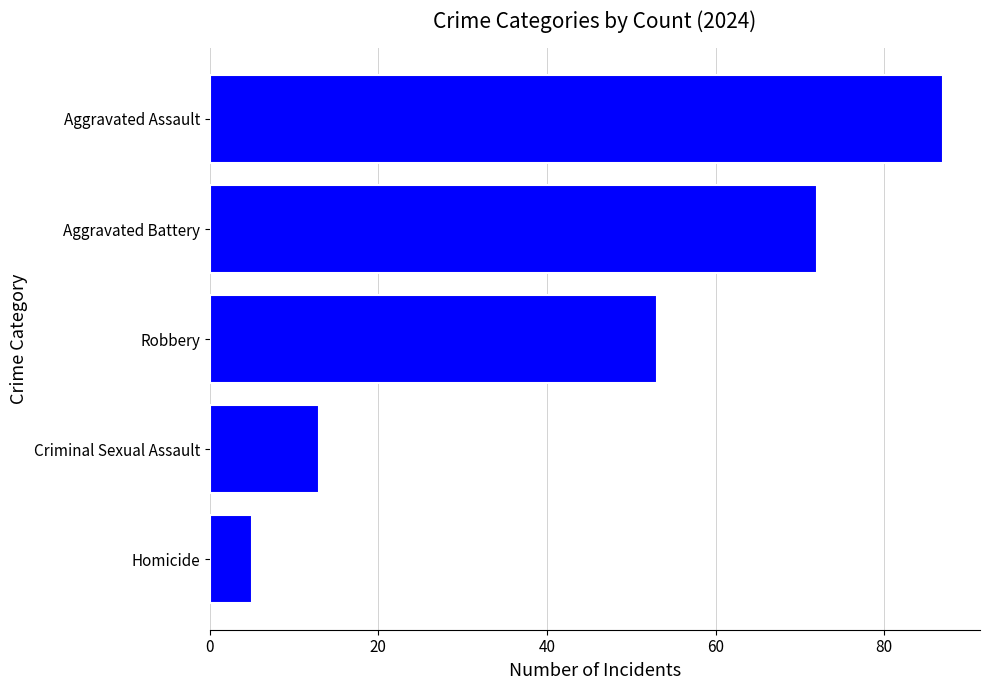

How many series are shown in this chart?

1